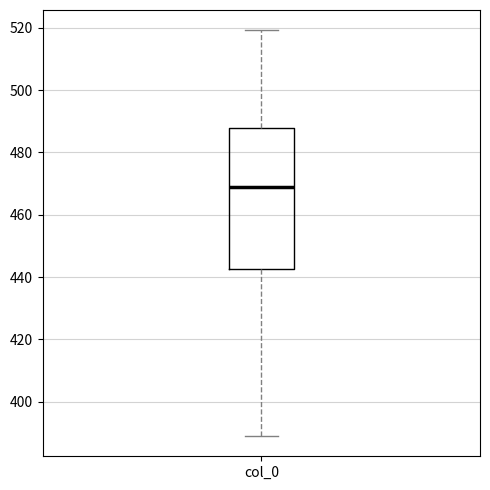

Transcribe this box plot: give where the median line is, the range the box spans, and where the two whiskers end, as read against the y-axis. The values are not printed on the chart, so give them approximately, as read against the axis.

median 468, box 442 to 488, whiskers 390 to 520